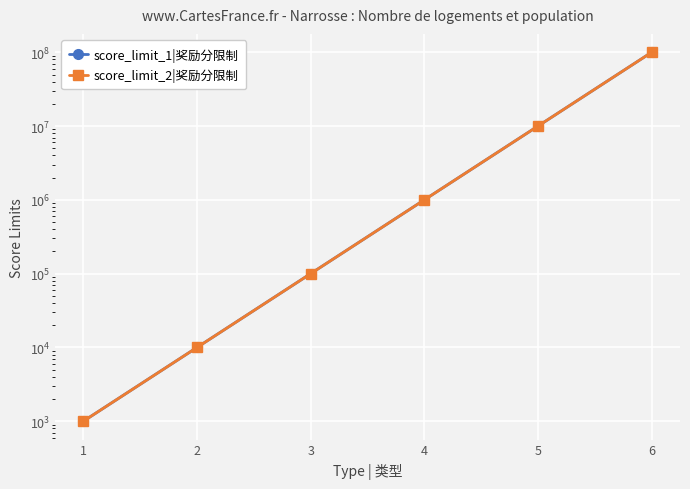

Is the value of score_limit_1|奖励分限制 at 4 greater than the value of score_limit_2|奖励分限制 at 1?

Yes